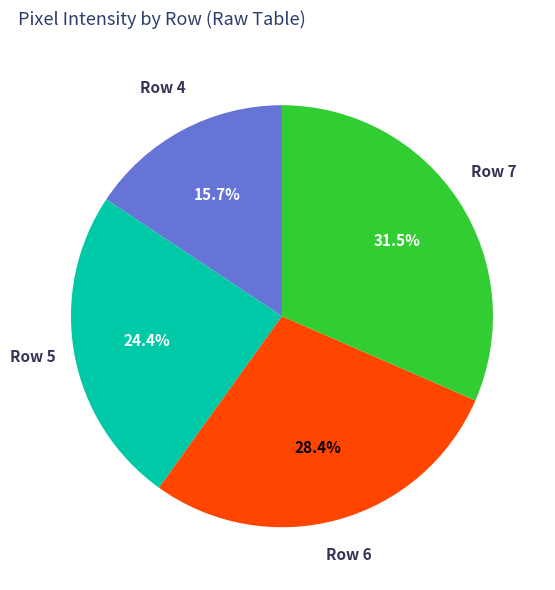

Approximately how many times larger is the value at Row 4 compared to Row 5?

0.6